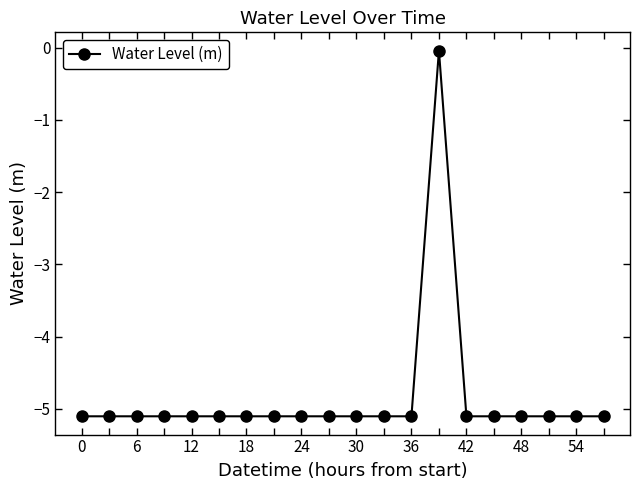

What is the value of the 2nd point from the left?

-5.1